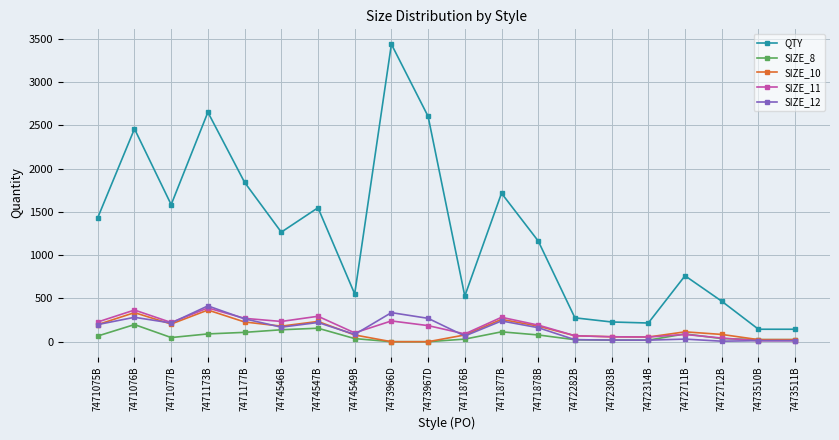

Which series has the largest range (max minus min)?

QTY